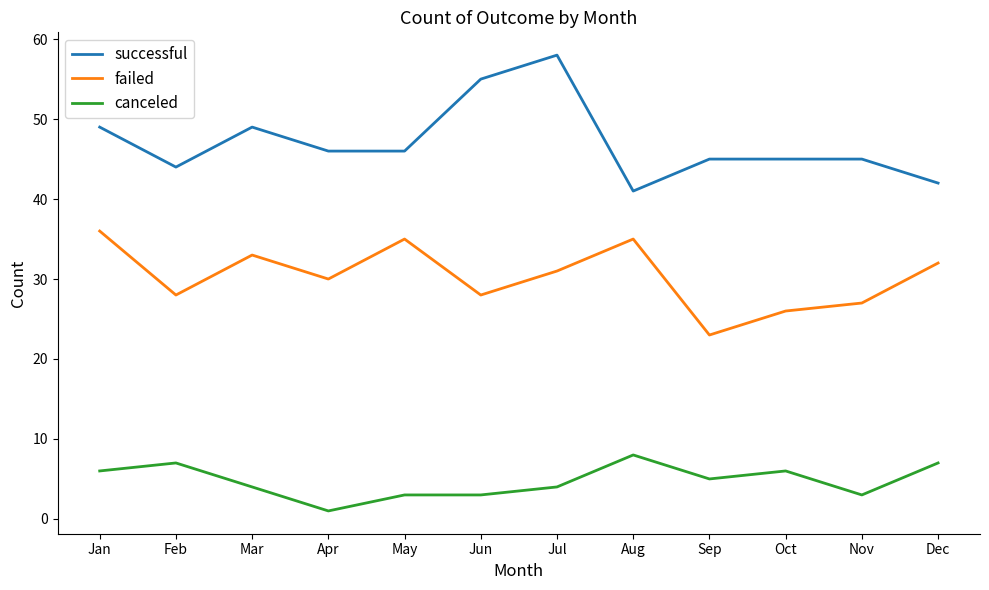

The value of failed at Nov is 27. True or false?

True